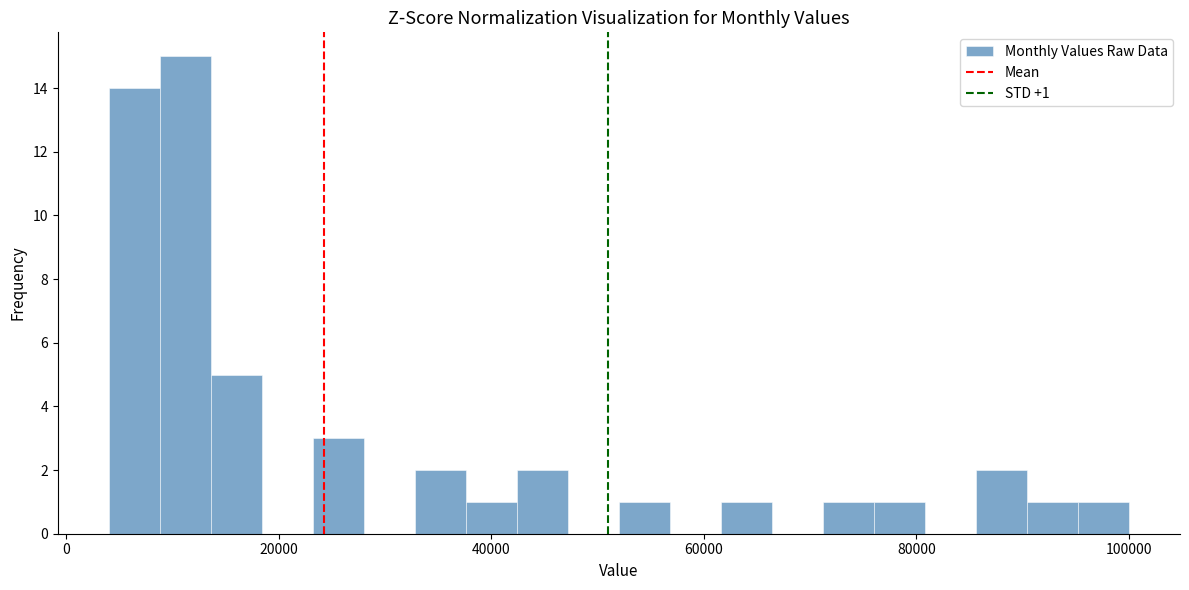

Around what value on the x-axis is the tallest bar? Give the approximate position of its centre, as read against the axis.

12000